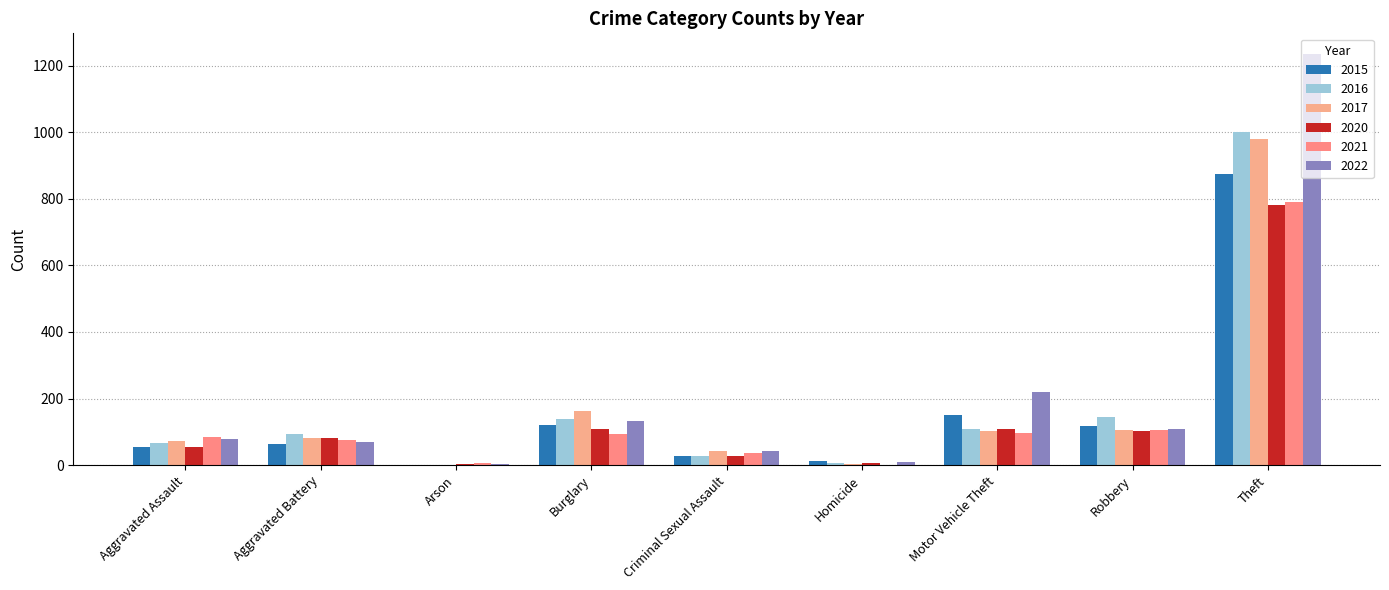

Reading left to right, list all the values displayed in this chart.

2015: Aggravated Assault=54	Aggravated Battery=64	Arson=2	Burglary=121	Criminal Sexual Assault=28	Homicide=13	Motor Vehicle Theft=152	Robbery=117	Theft=874
2016: Aggravated Assault=66	Aggravated Battery=93	Arson=2	Burglary=139	Criminal Sexual Assault=28	Homicide=8	Motor Vehicle Theft=110	Robbery=144	Theft=999
2017: Aggravated Assault=72	Aggravated Battery=83	Arson=1	Burglary=162	Criminal Sexual Assault=44	Homicide=5	Motor Vehicle Theft=104	Robbery=105	Theft=979
2020: Aggravated Assault=56	Aggravated Battery=82	Arson=4	Burglary=110	Criminal Sexual Assault=27	Homicide=6	Motor Vehicle Theft=109	Robbery=102	Theft=782
2021: Aggravated Assault=86	Aggravated Battery=75	Arson=8	Burglary=95	Criminal Sexual Assault=36	Homicide=2	Motor Vehicle Theft=96	Robbery=105	Theft=791
2022: Aggravated Assault=78	Aggravated Battery=71	Arson=4	Burglary=132	Criminal Sexual Assault=43	Homicide=10	Motor Vehicle Theft=219	Robbery=108	Theft=1235